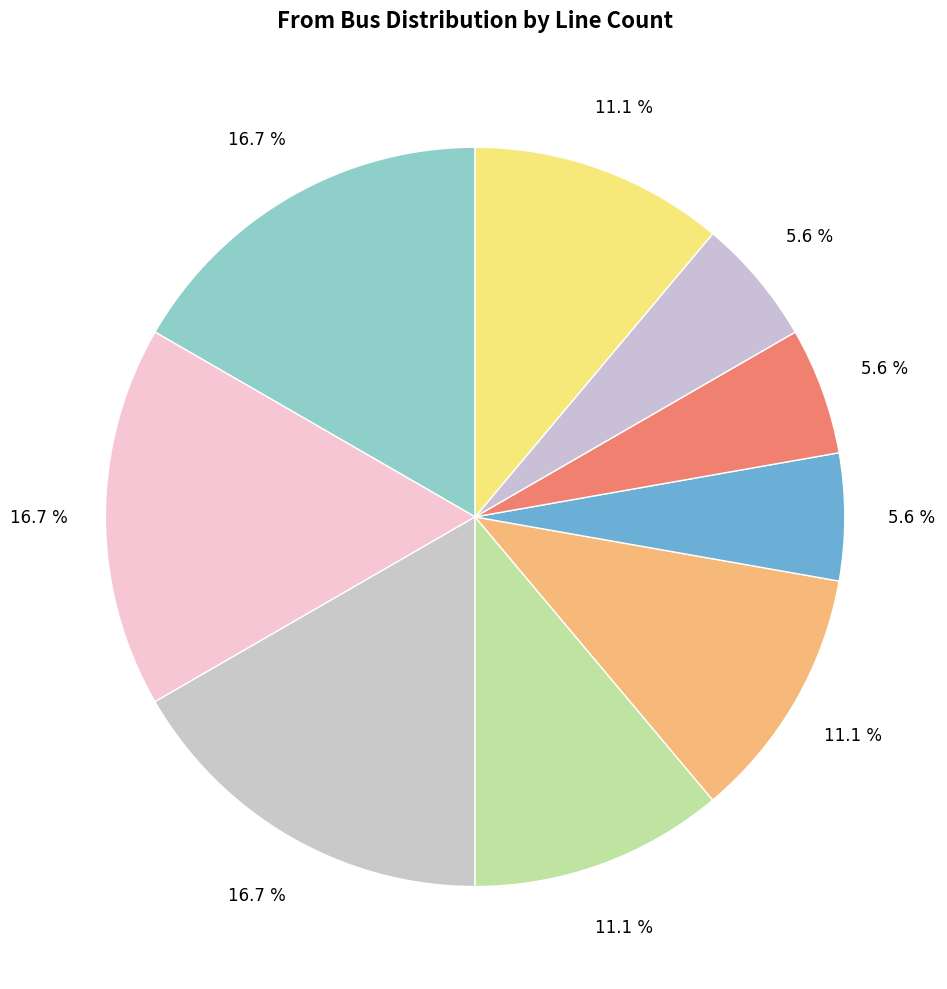

Which category has the biggest portion of the pie?

5